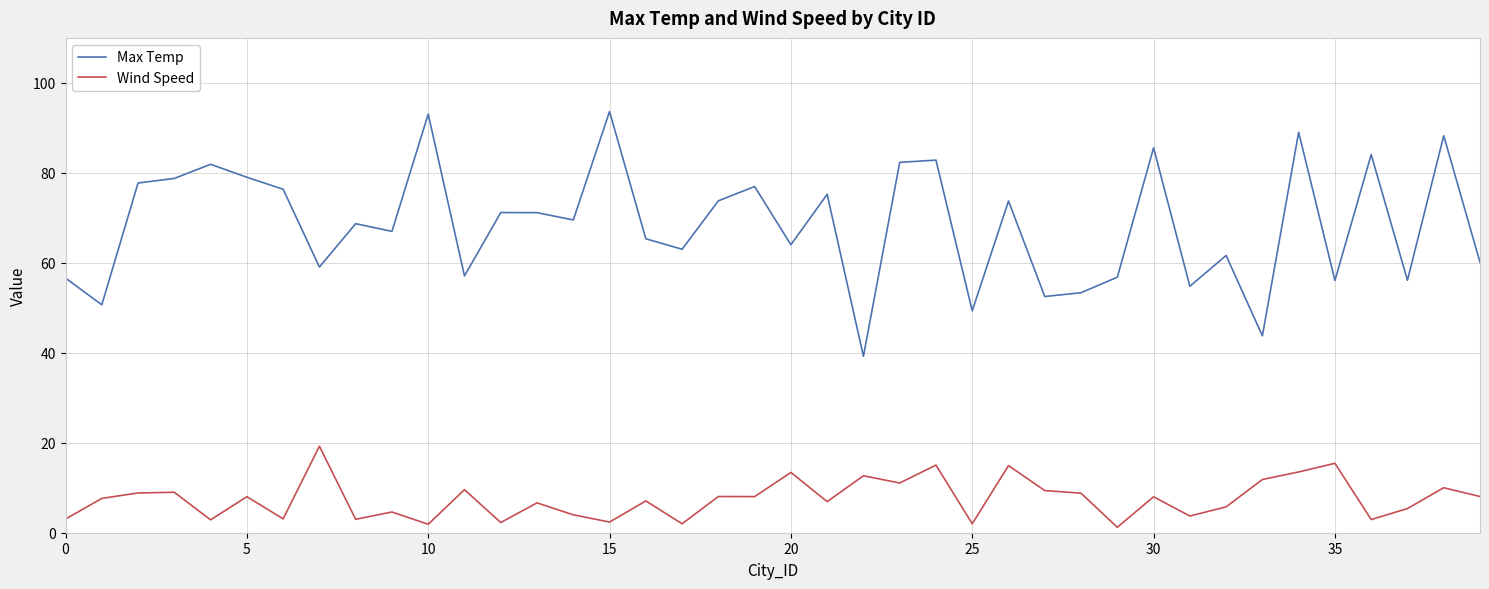

What is the highest value of the Max Temp series?

93.6